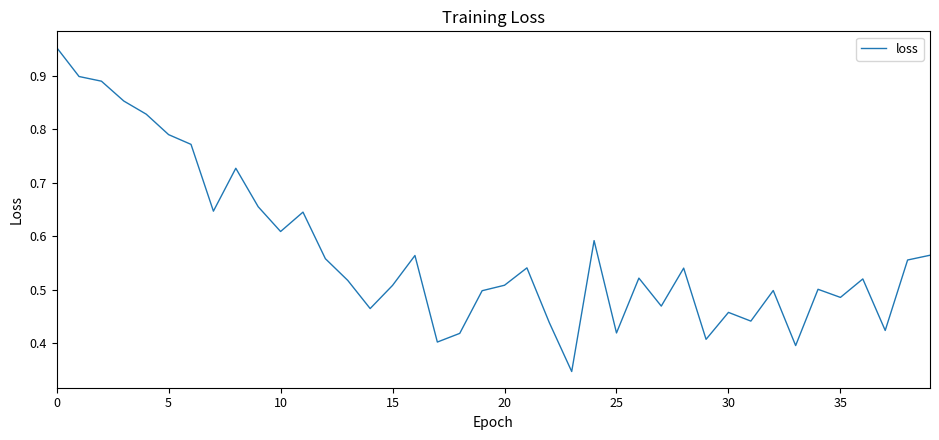

Where is the data nearest to the value 0?

23